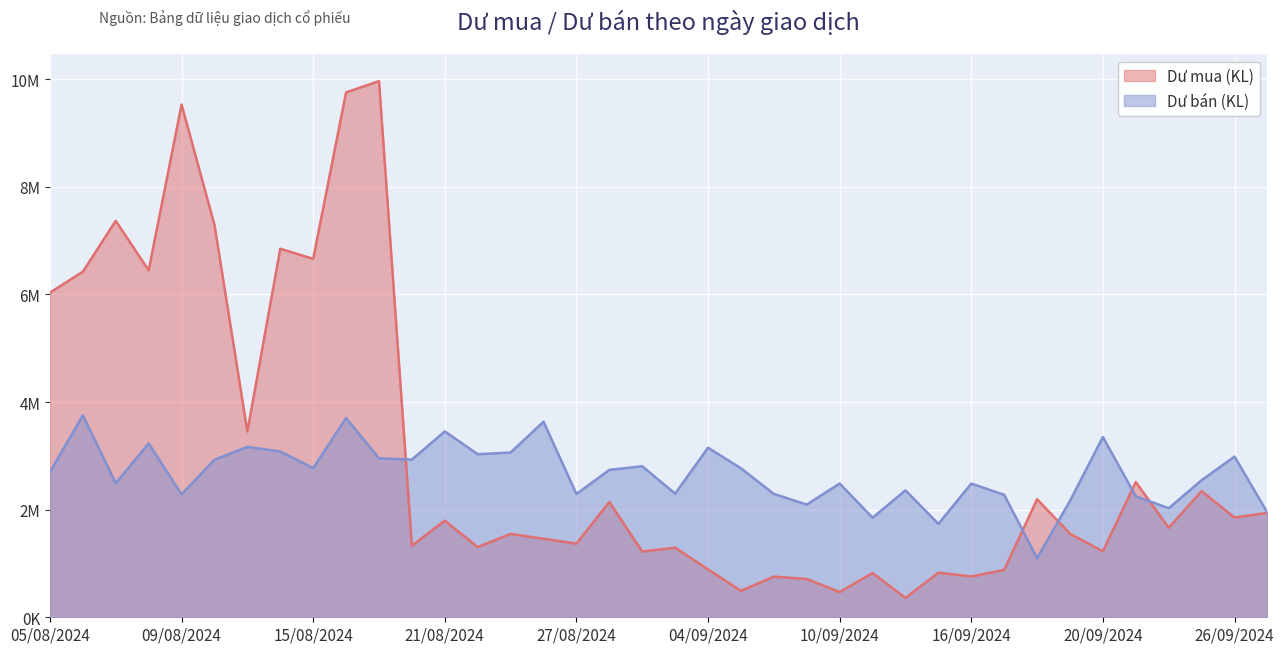

Does the chart display data point markers on the line(s)?

No